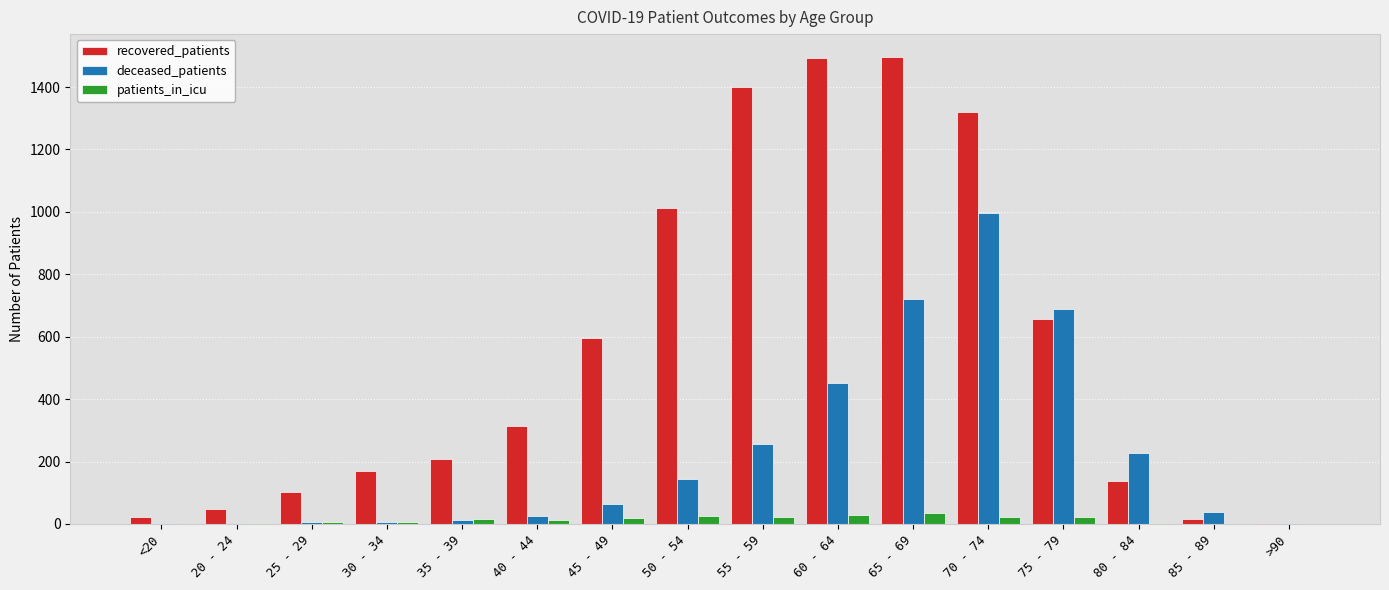

What is the highest value of the deceased_patients series?

995